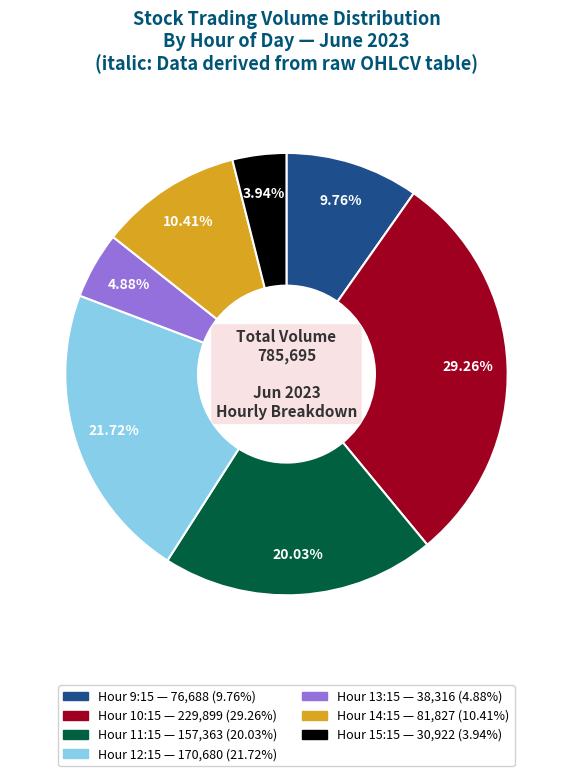

How many slices are in this pie chart?

7